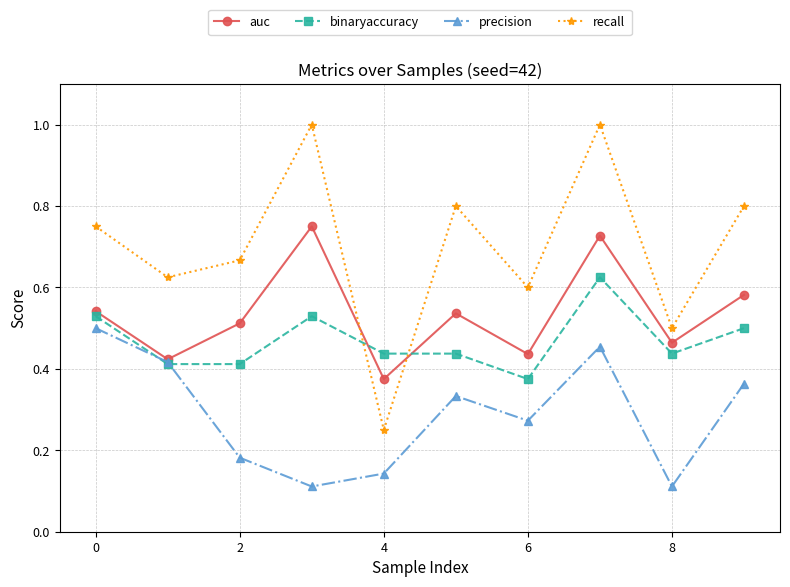

True or false: binaryaccuracy and recall cross at least once.

True